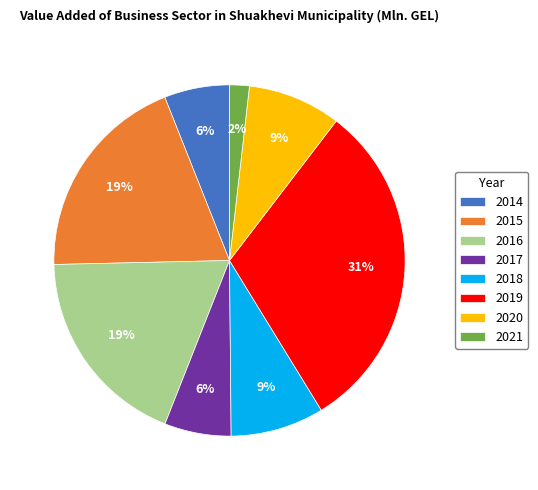

Which category has the smallest portion of the pie?

2021